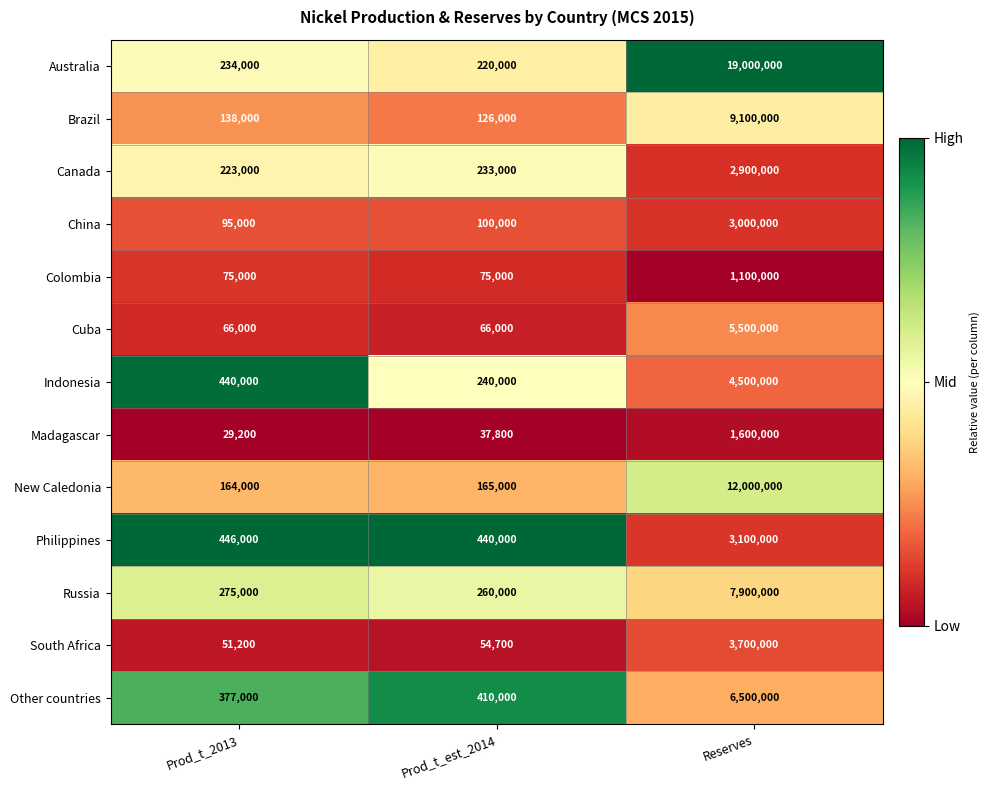

List the series in order of their peak value, lowest first.

Colombia, Madagascar, Canada, China, Philippines, South Africa, Indonesia, Cuba, Other countries, Russia, Brazil, New Caledonia, Australia